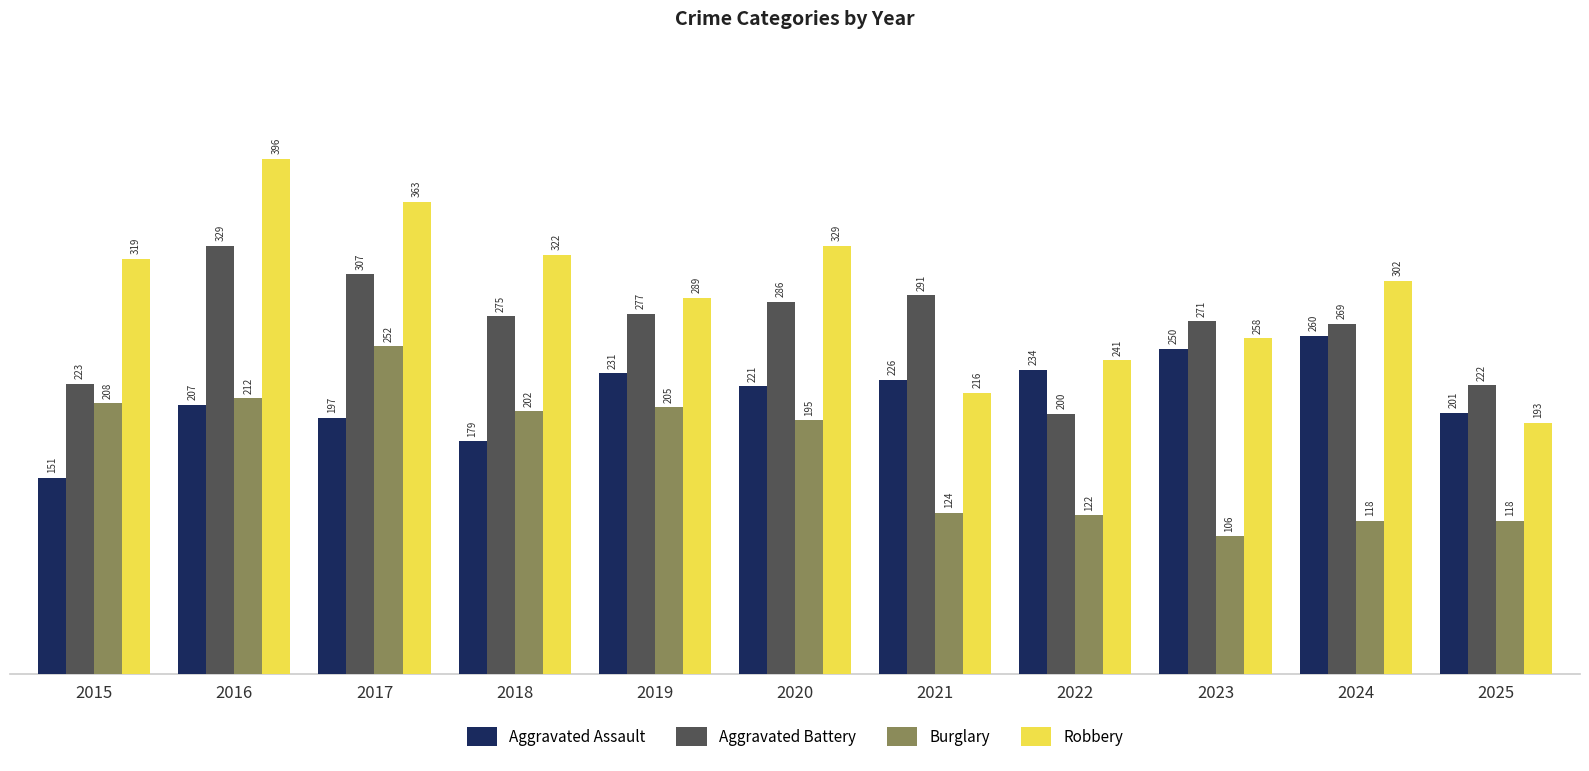

Is the value of Burglary at 2015 greater than the value of Aggravated Battery at 2019?

No